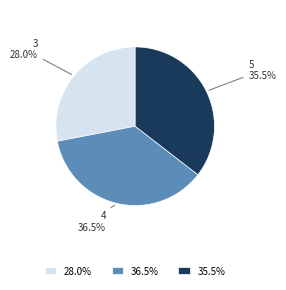

Is the sum of 36.5% and 35.5% greater than half?

Yes